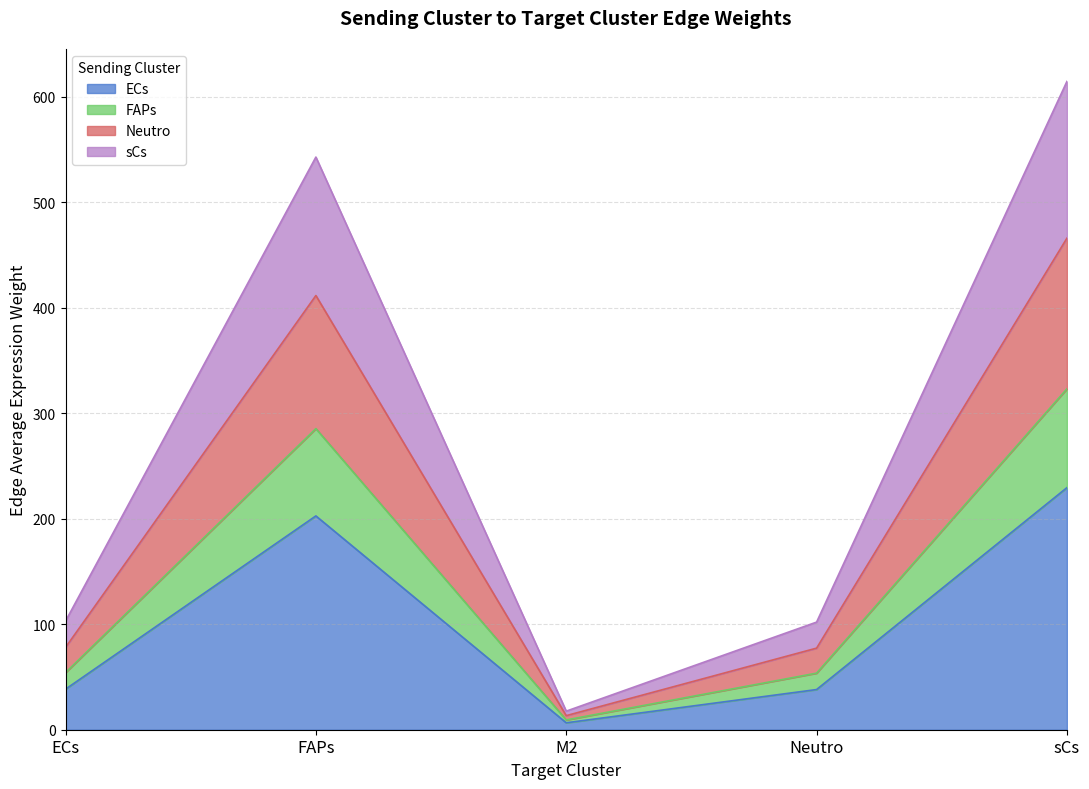

Is it true that sCs equals 184.2 at FAPs?

False